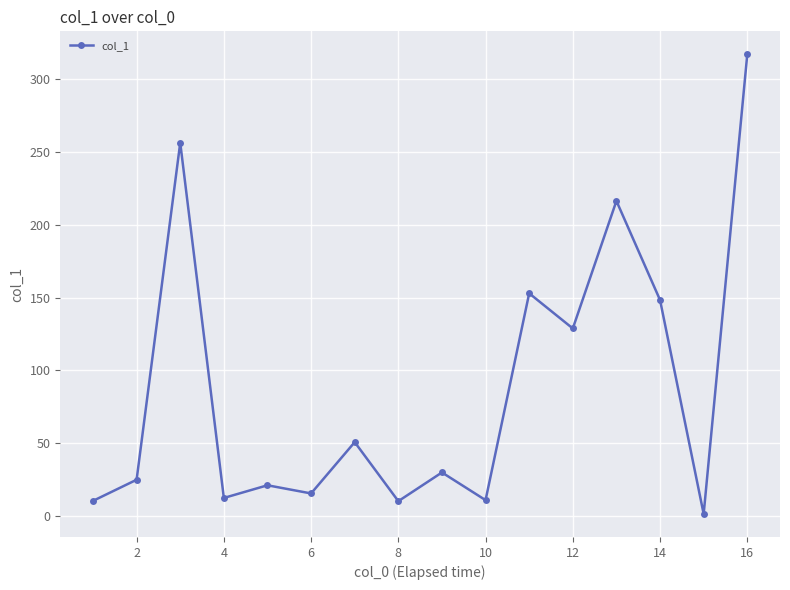

What is the difference between the second highest and second lowest values?

245.9